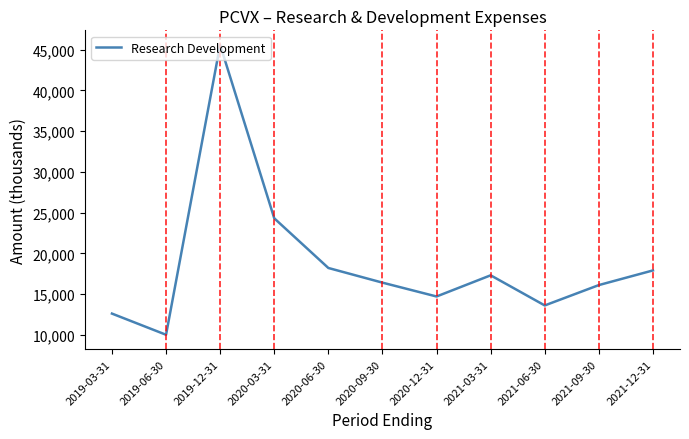

Which label corresponds to the largest value in the chart?

2019-12-31